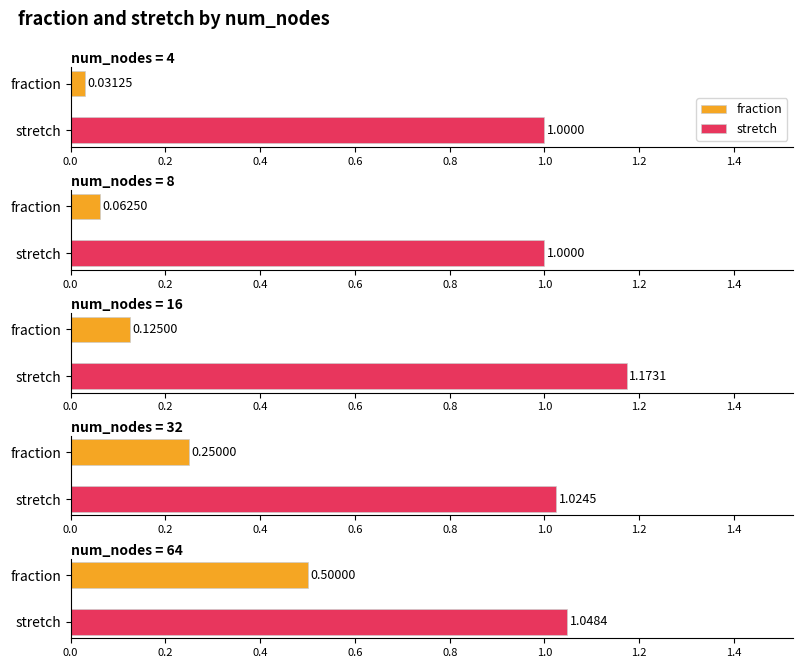

What is the average value of the fraction series?

0.2